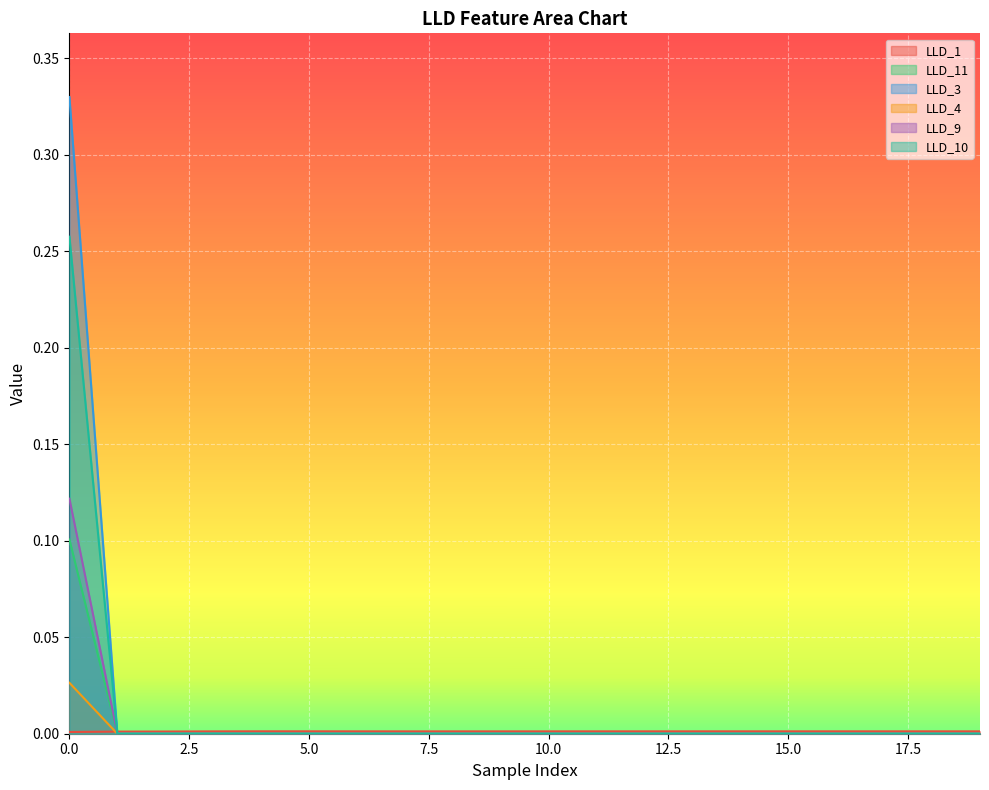

How many intersections are there between LLD_9 and LLD_1?

1